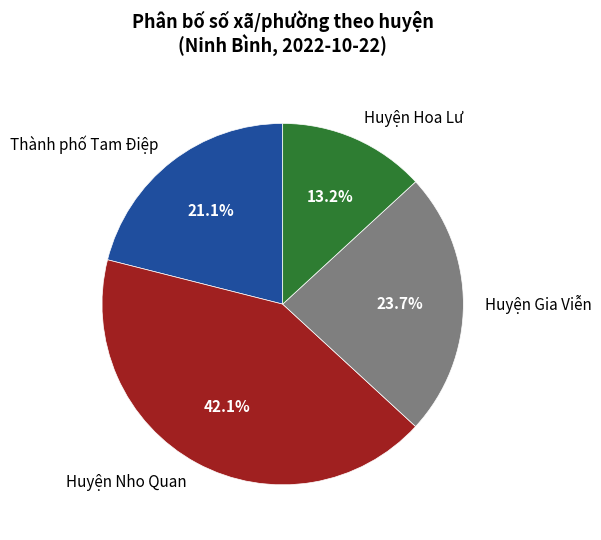

To the nearest percent, what percentage of the pie is Huyện Gia Viễn?

24%